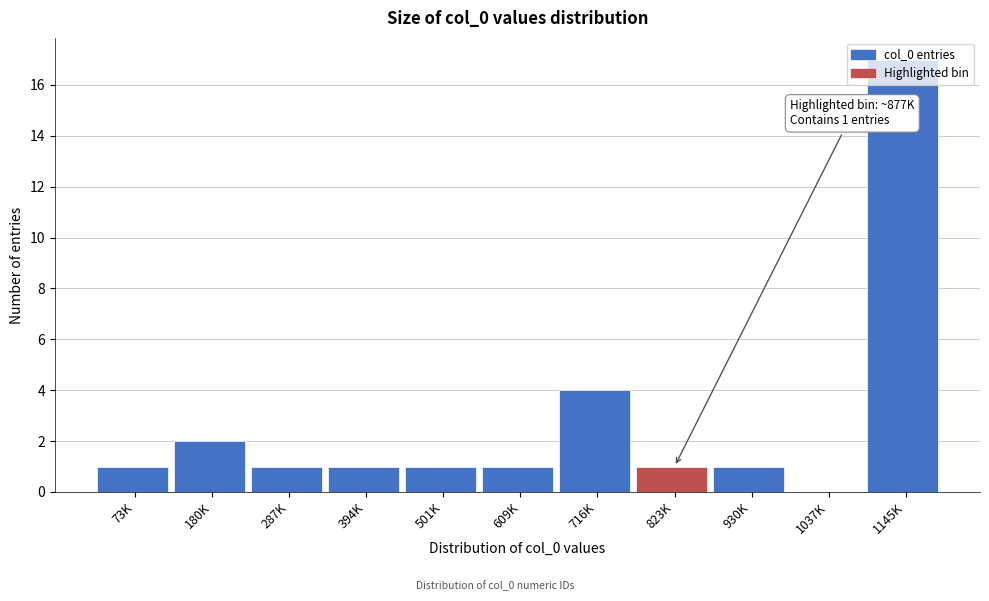

At which label is the value closest to 8?

716K